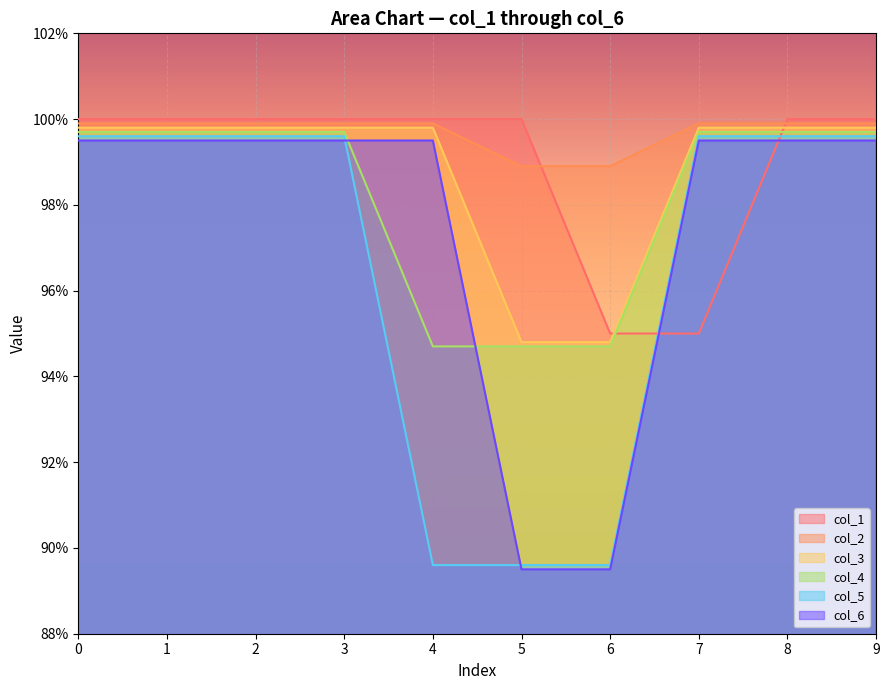

True or false: col_1 has more than 0 interior local peaks.

False